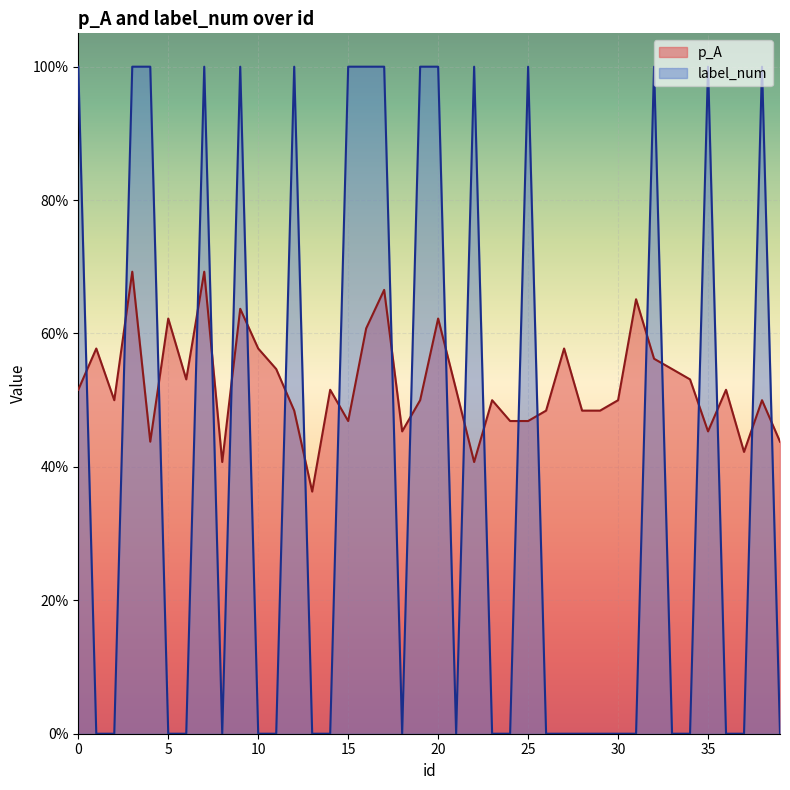

Count the p_A values in the range 0 to 1.

40